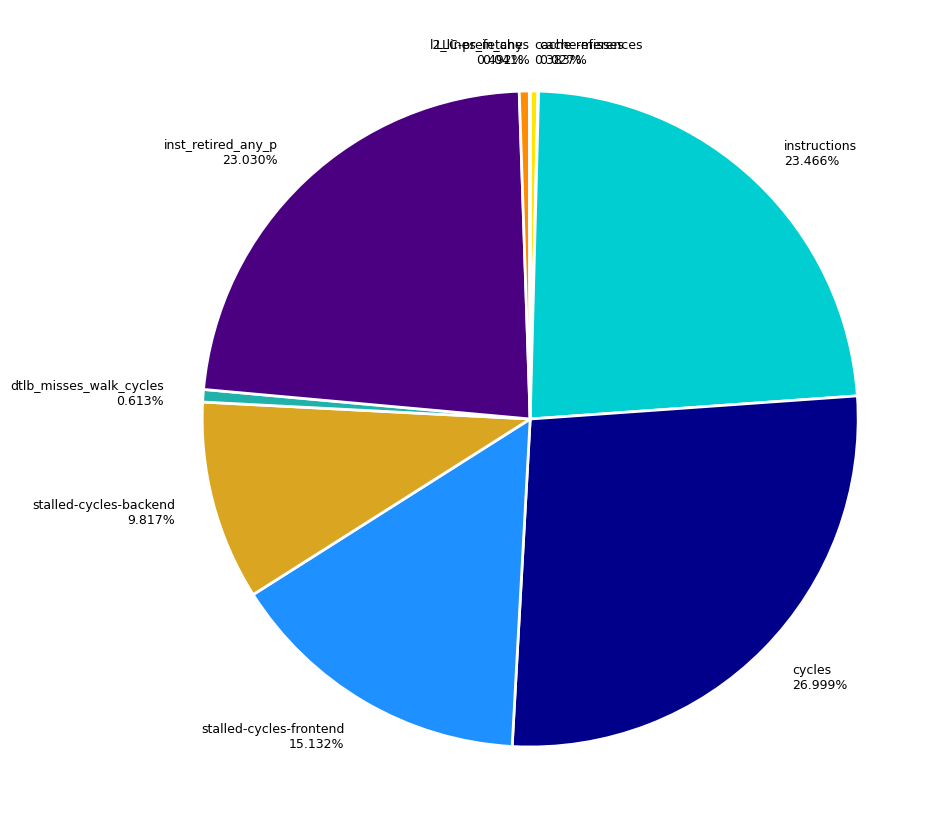

To the nearest percent, what is the difference between the largest and smallest slice percentages?

27%